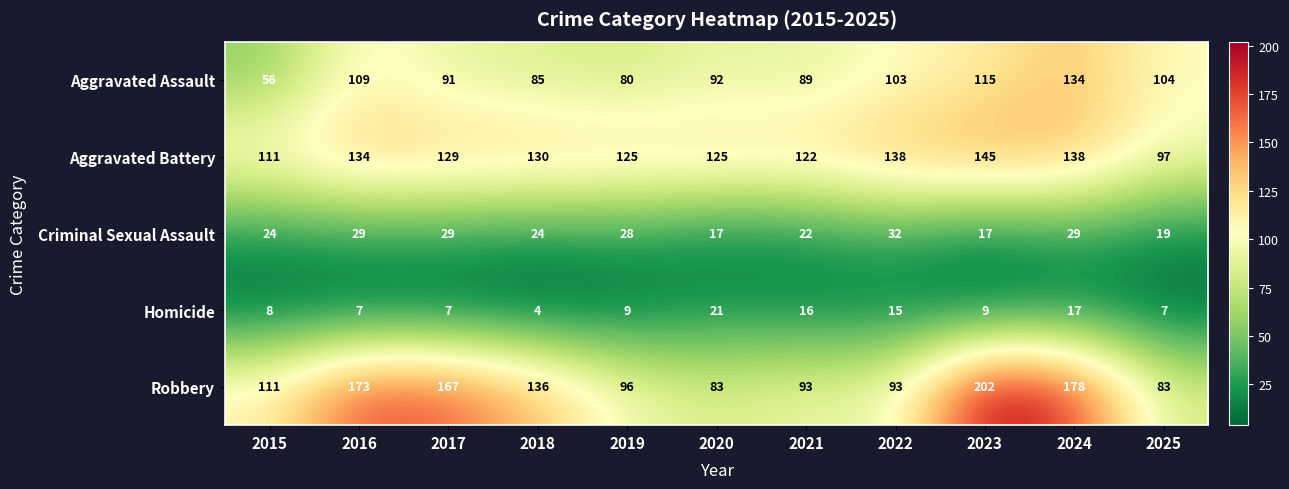

At which category is the sum across all series the highest?

2024